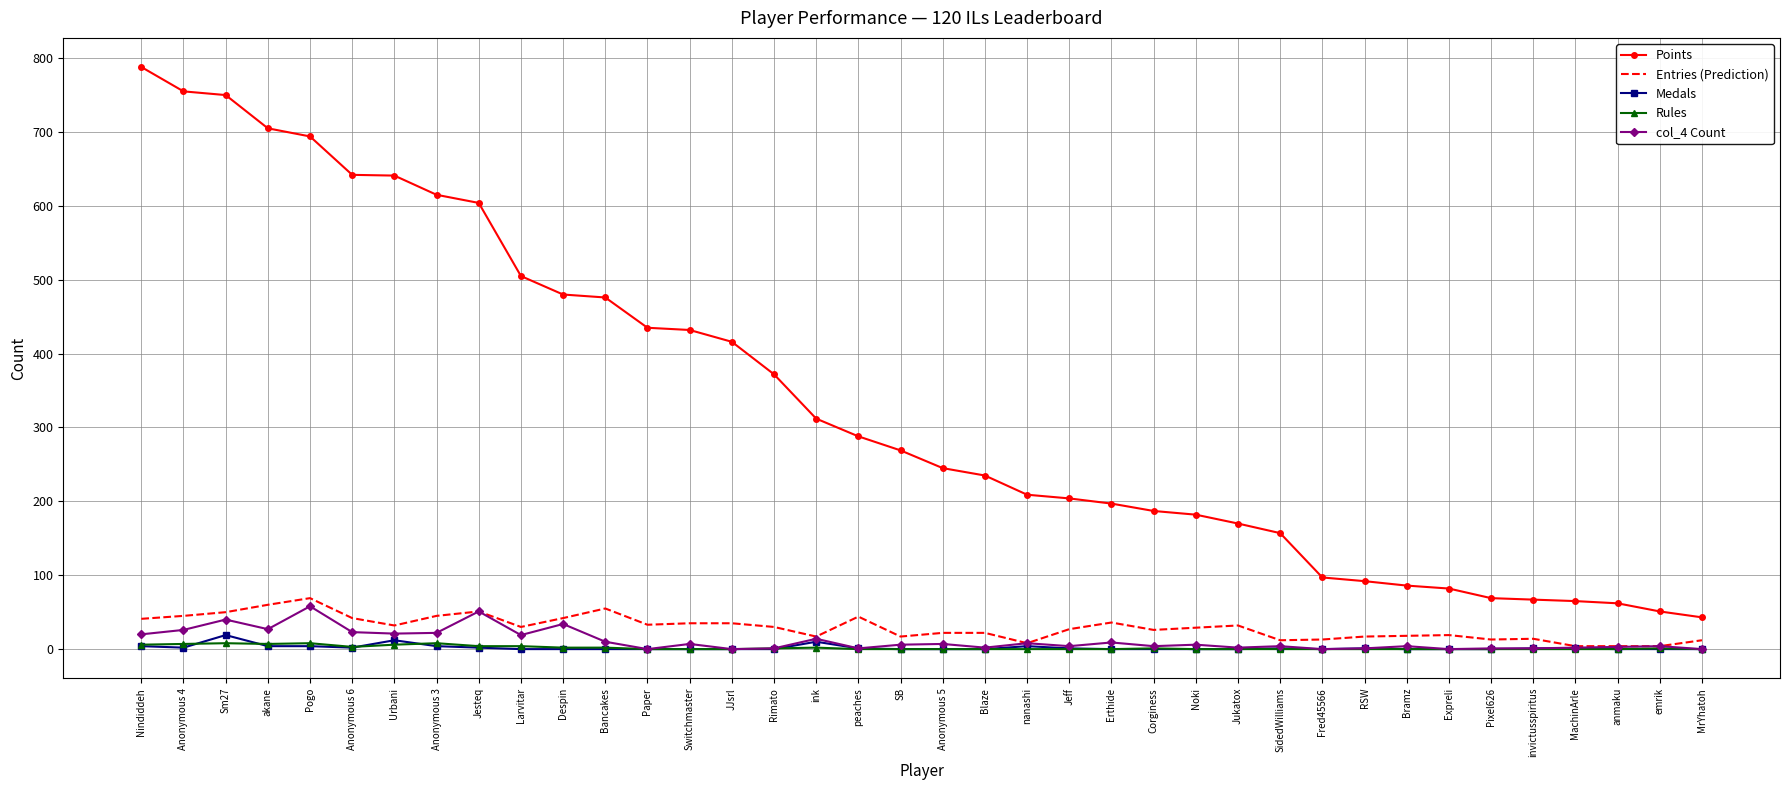

Is the value of Rules at Anonymous 4 greater than the value of Medals at Paper?

Yes